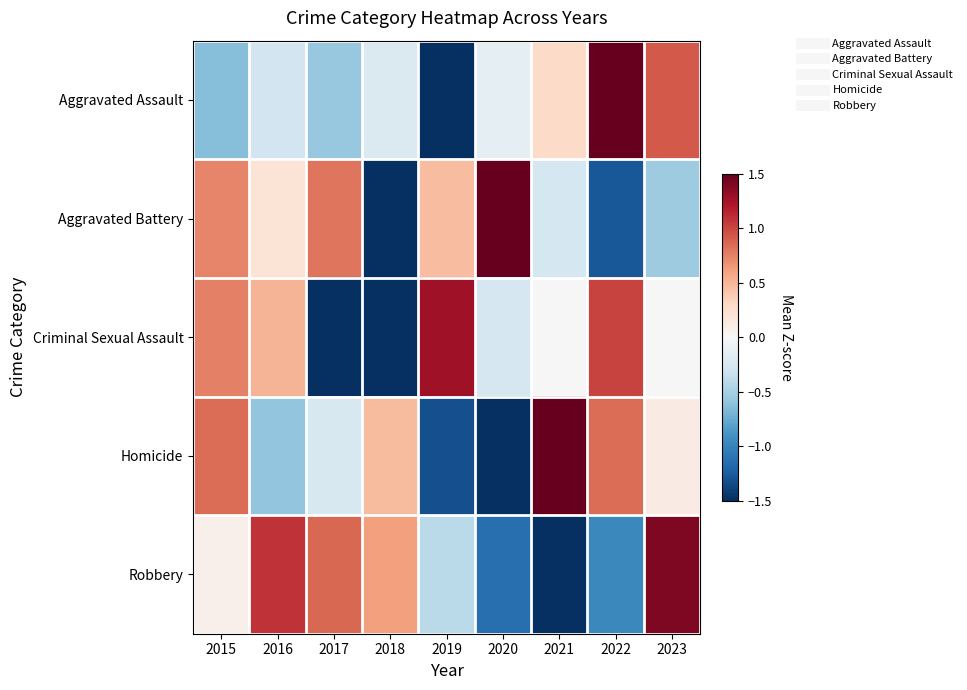

Count the number of categories in the chart.

9